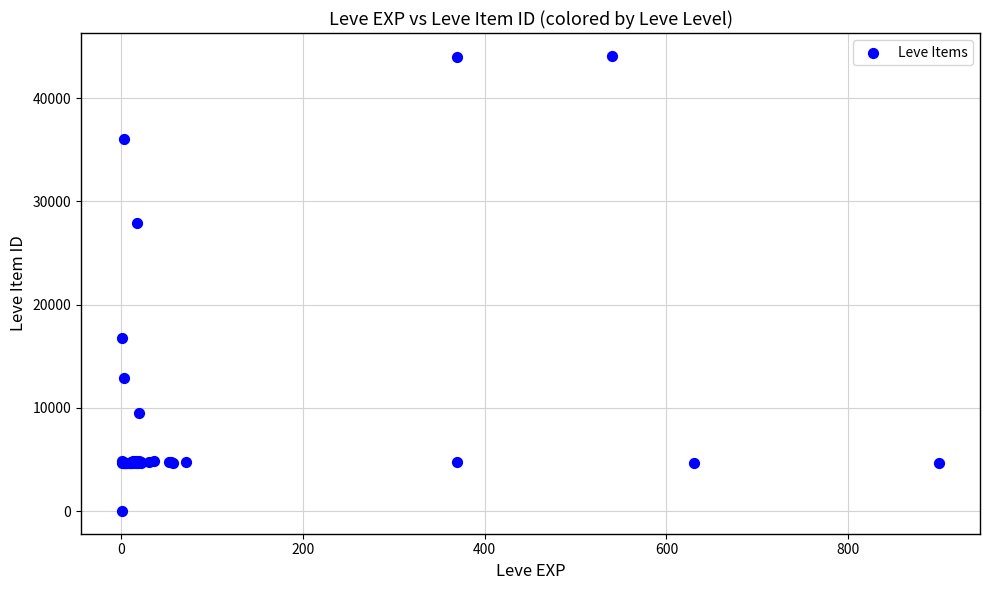

What Y value in the scatter plot is closest to 22050?

16734